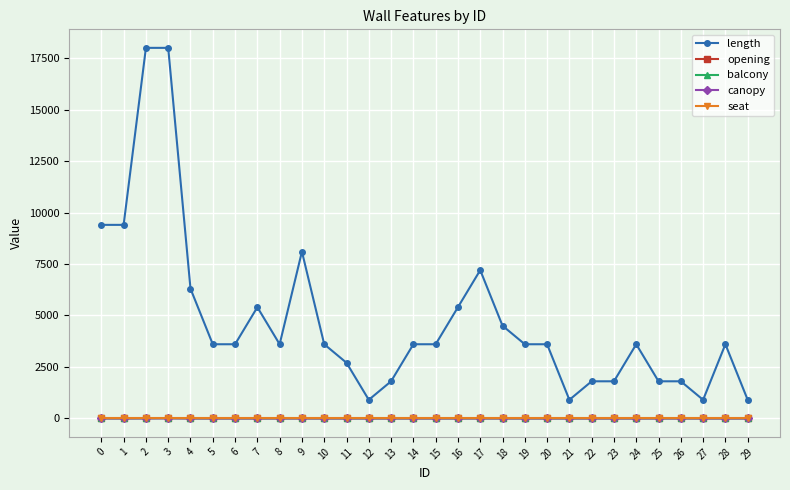

At how many categories does at least one series exceed 8306?

4